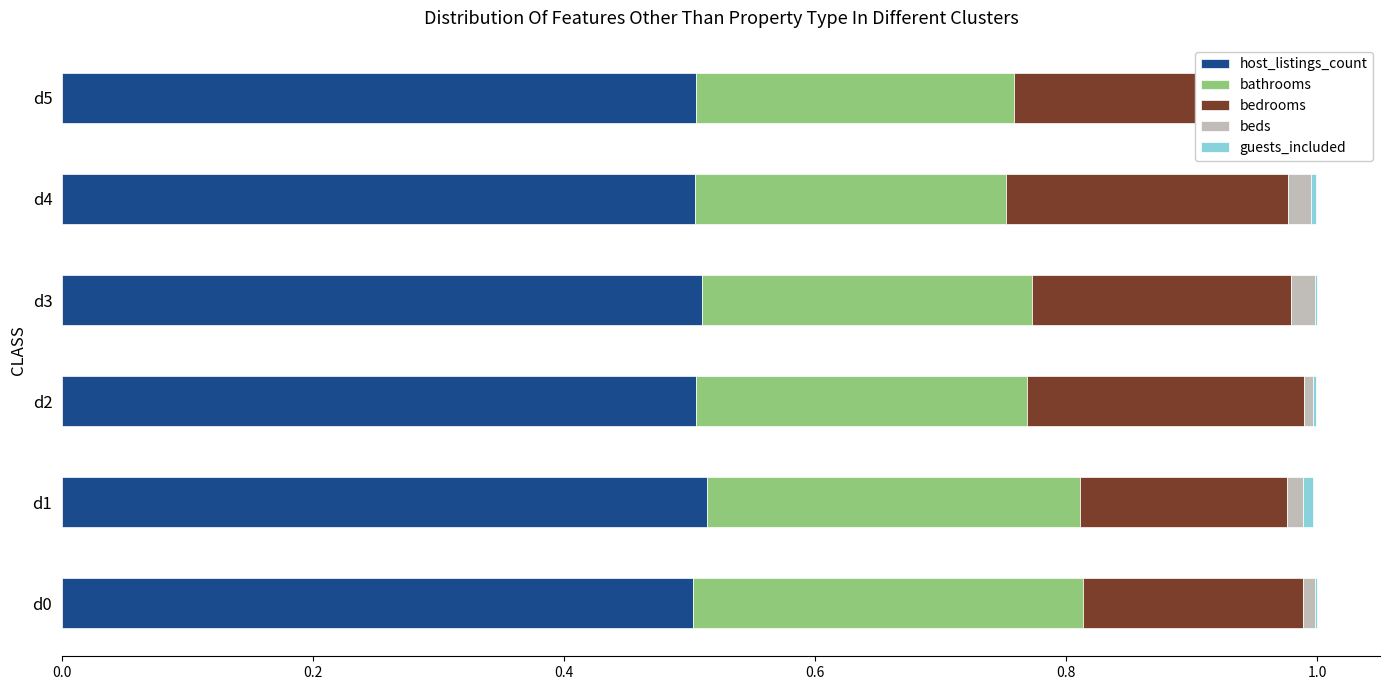

What is the sum of all host_listings_count values?

3.0